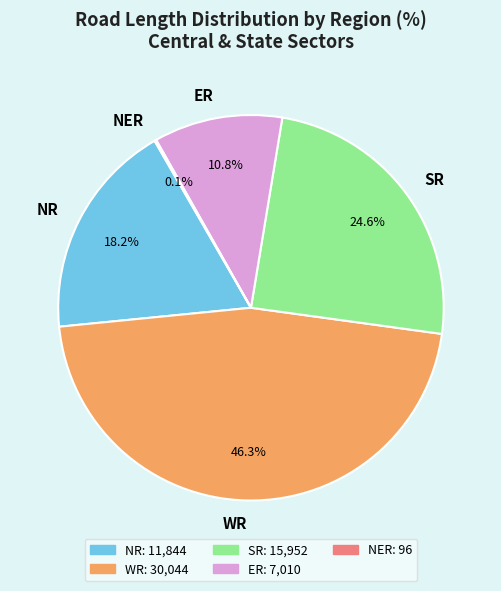

True or false: SR accounts for 33% of the total.

False